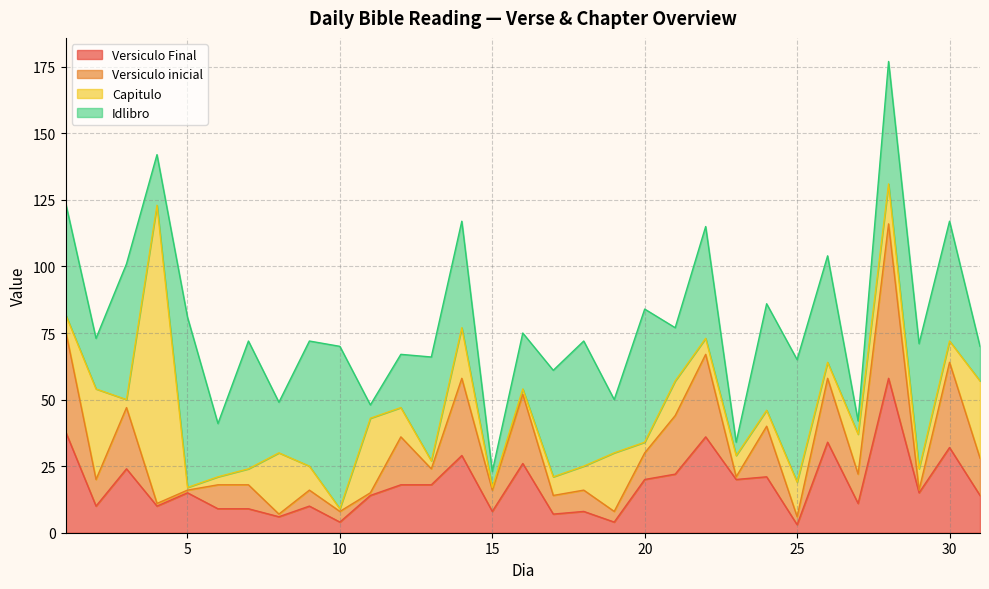

What is the total value across all series at 9?

72